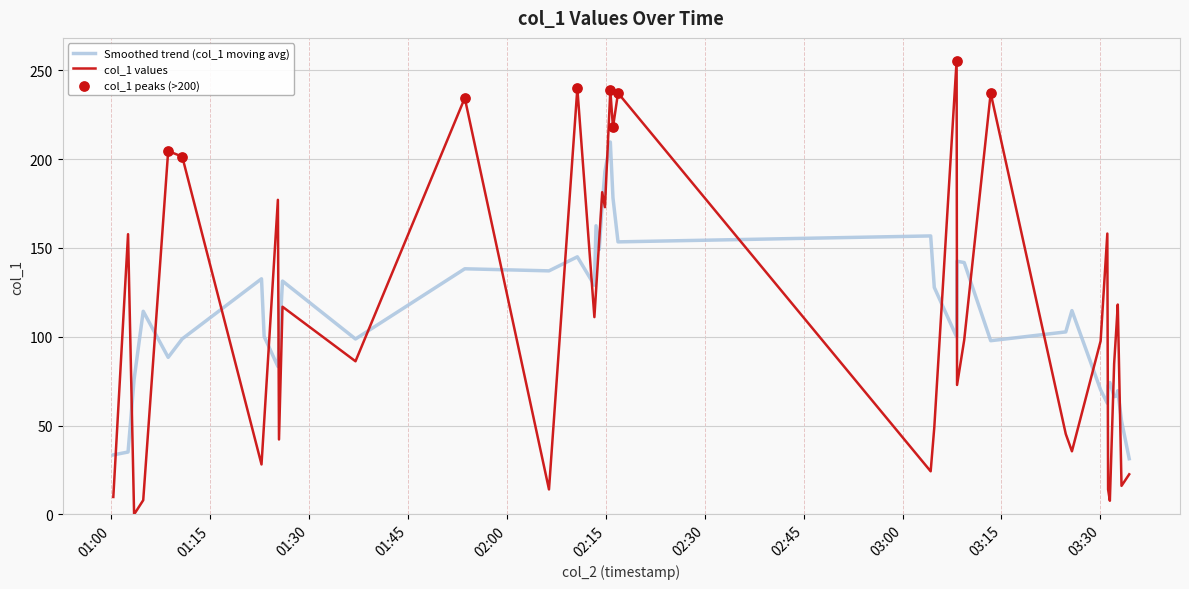

Which series has the widest spread of values?

col_1 values